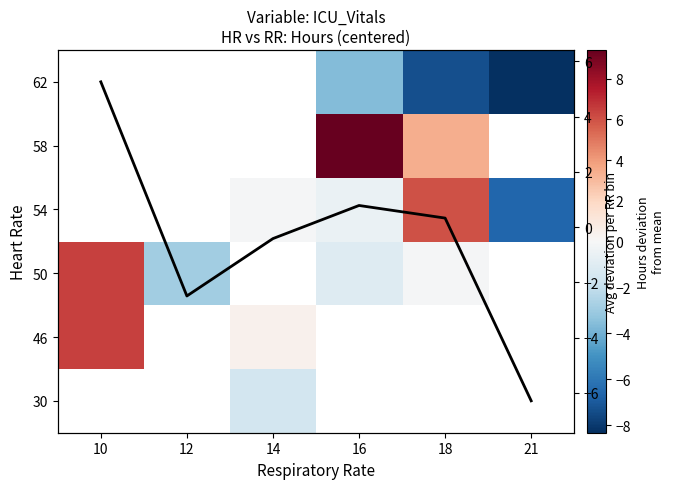

Is the value of 62 at 16 greater than the value of 54 at 12?

No